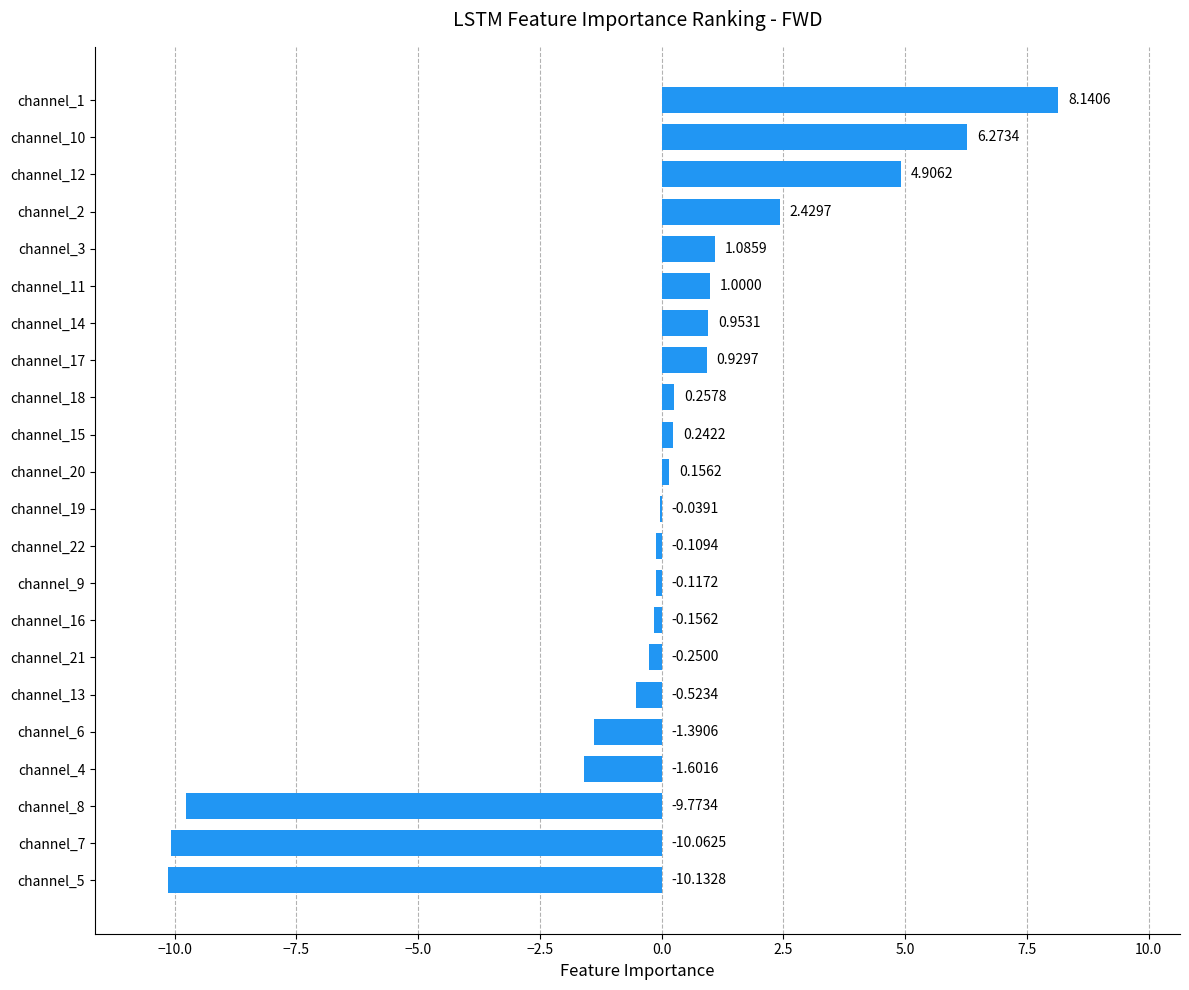

What is the sum of all values?

-7.8